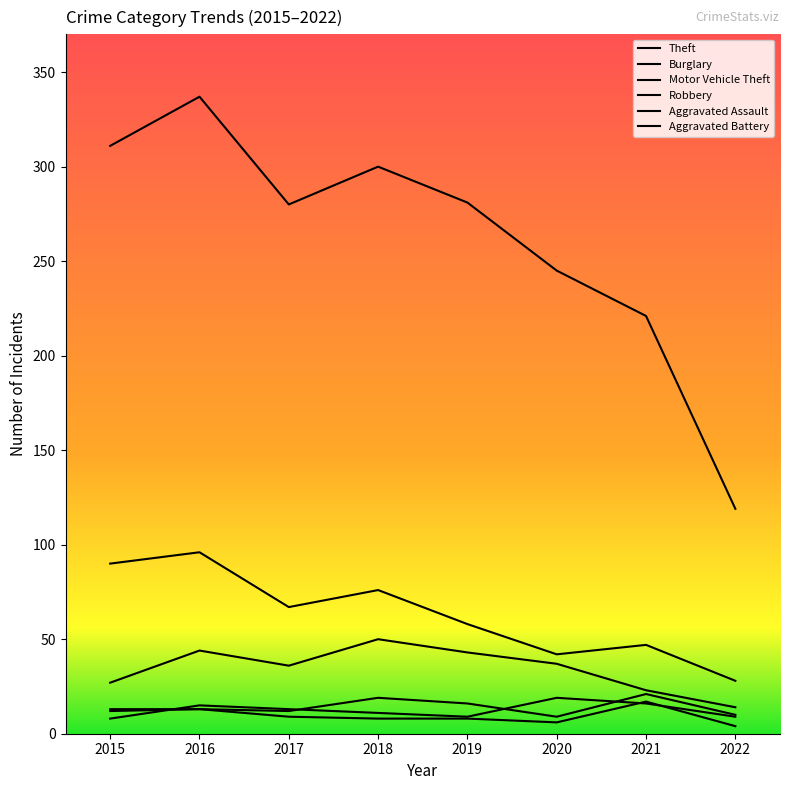

At which category does Motor Vehicle Theft reach its first local valley?

2017